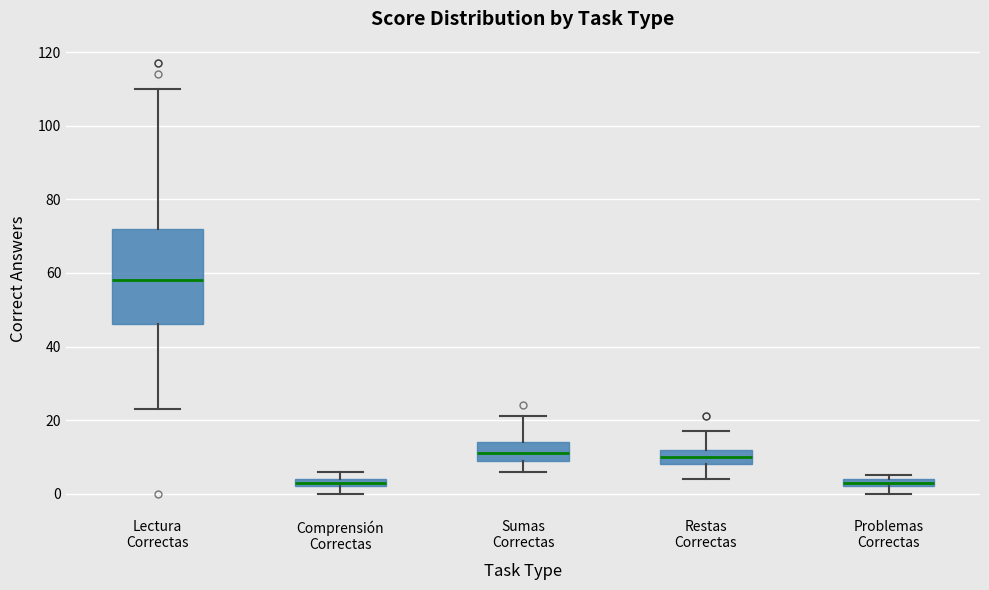

Where is the lower edge of the box for Comprensión Correctas on the y-axis? The values are not printed on the chart, so give them approximately, as read against the axis.

2